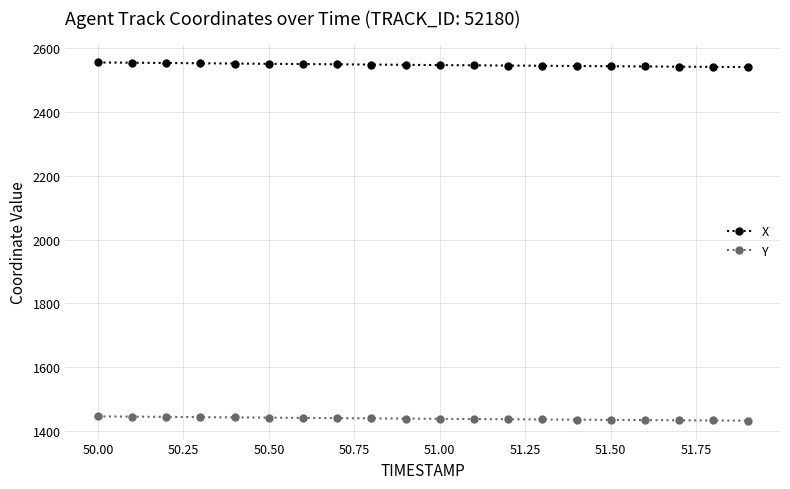

What is the sum of all X values?

50955.1